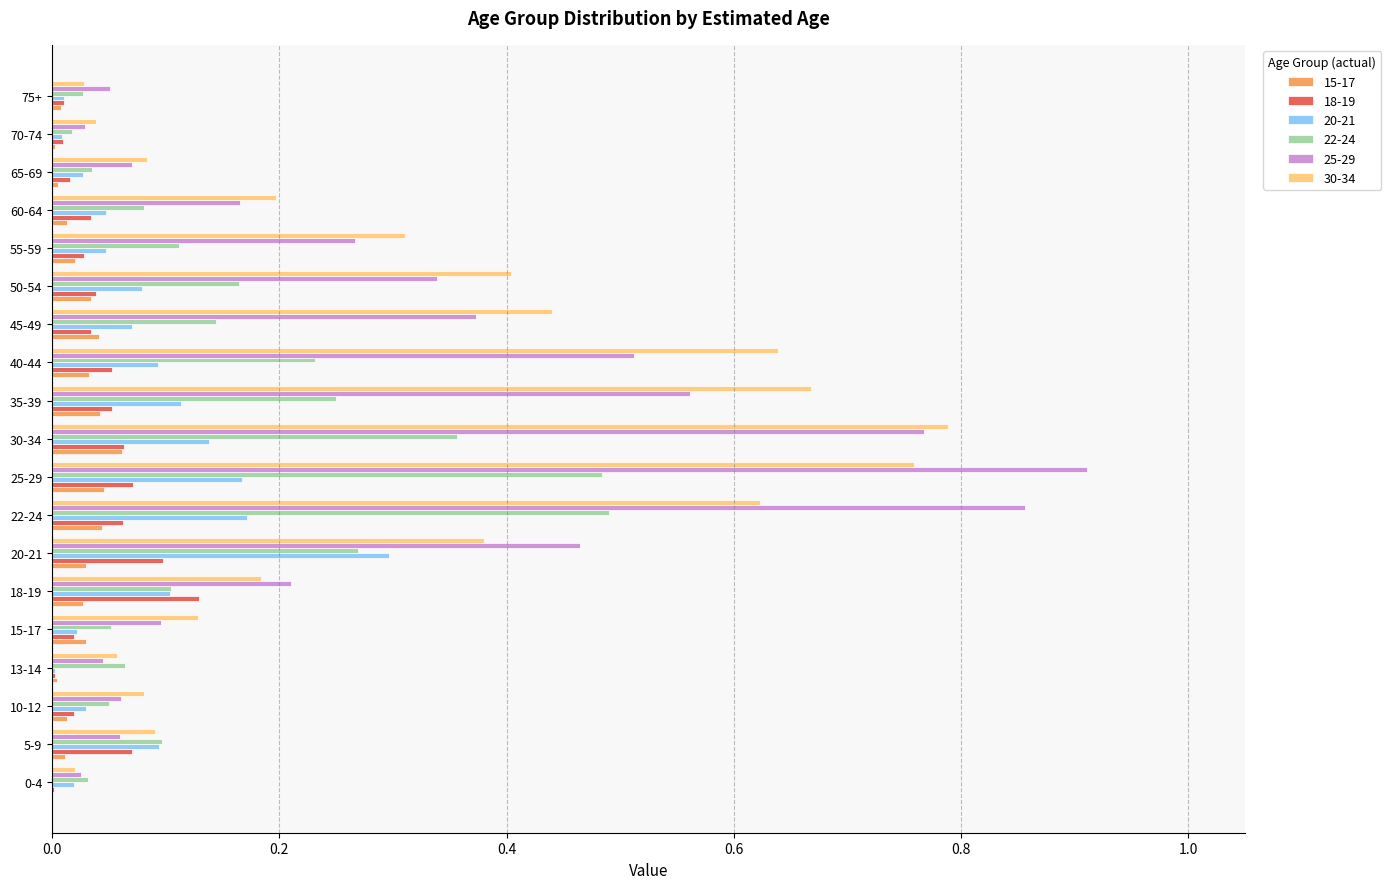

What is the sum of all 25-29 values?

5.9